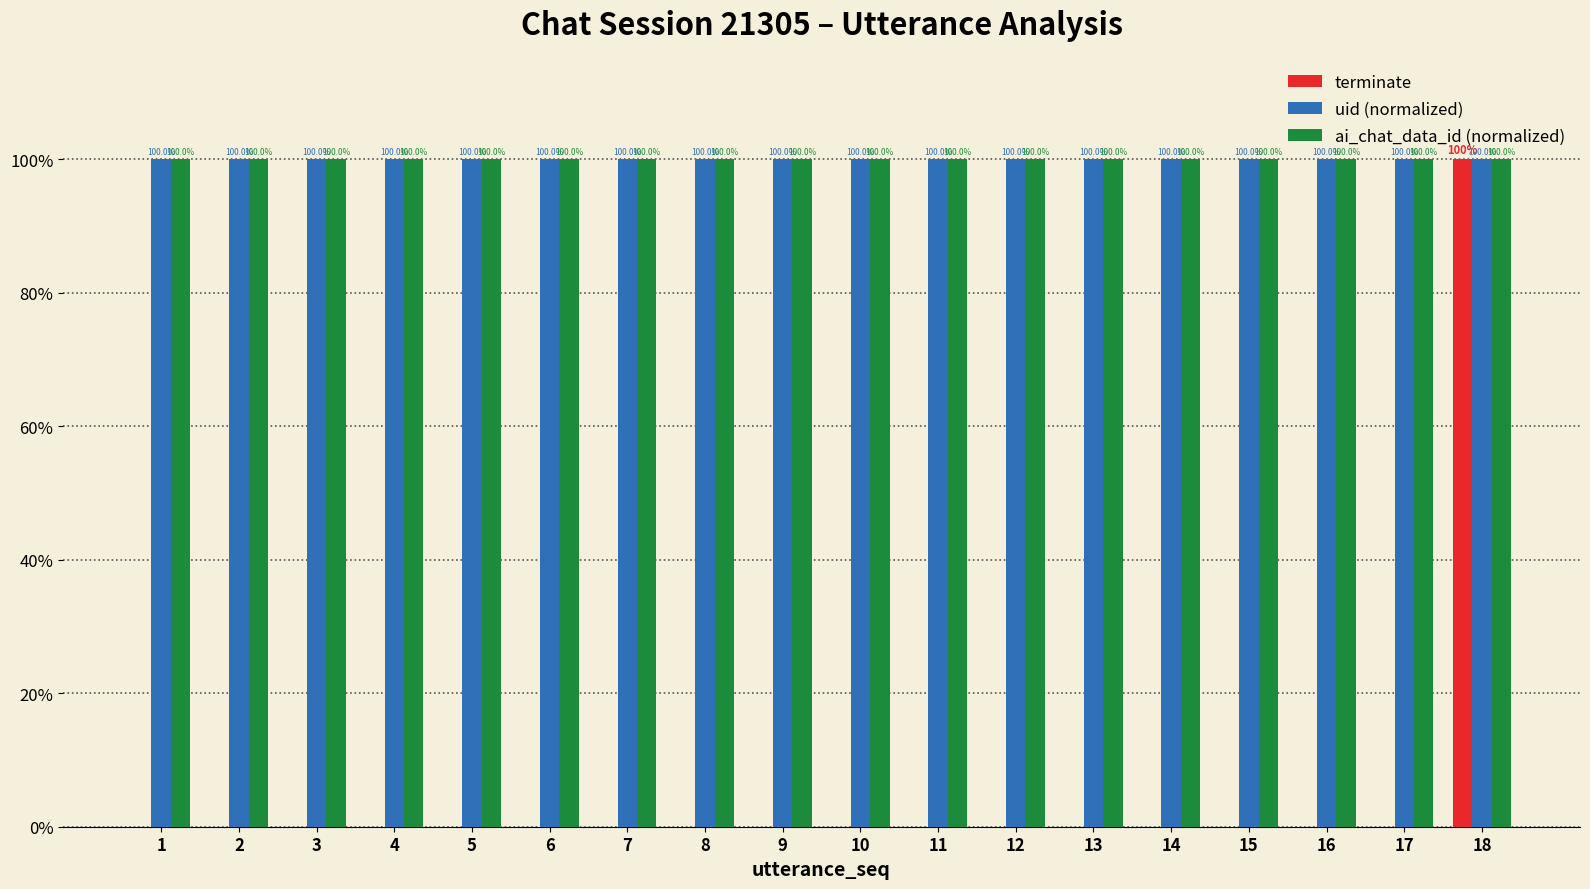

List the series in order of their peak value, highest first.

terminate, uid (normalized), ai_chat_data_id (normalized)